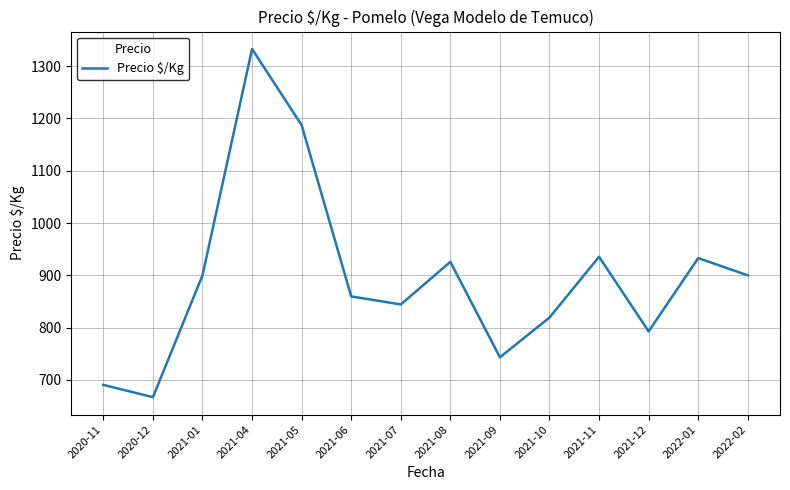

Approximately how many times larger is the value at 2021-10 compared to 2021-08?

0.9